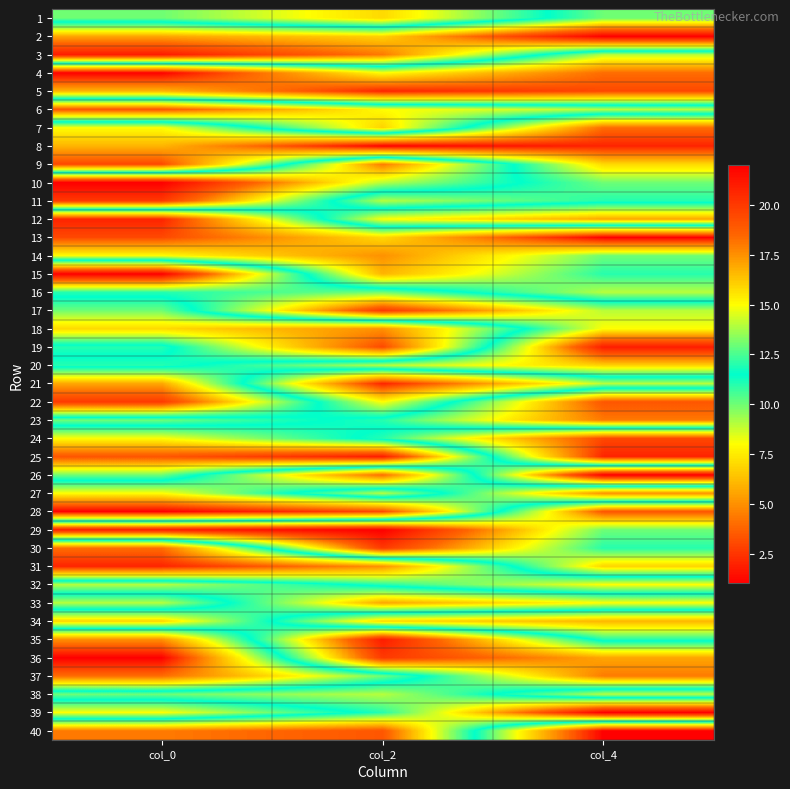

How many data points does each series have?

3